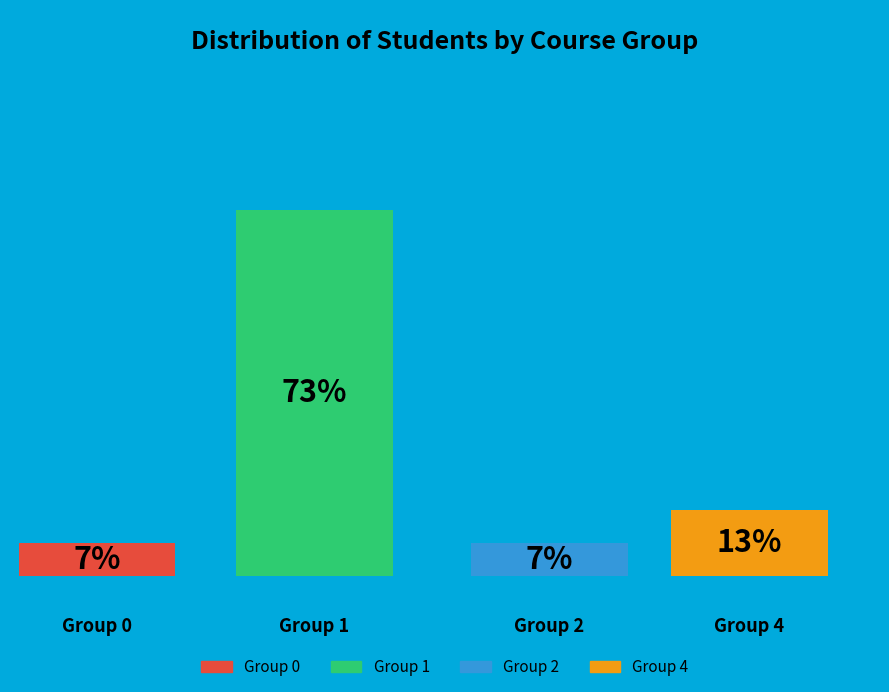

Which slice is the largest?

Group 1